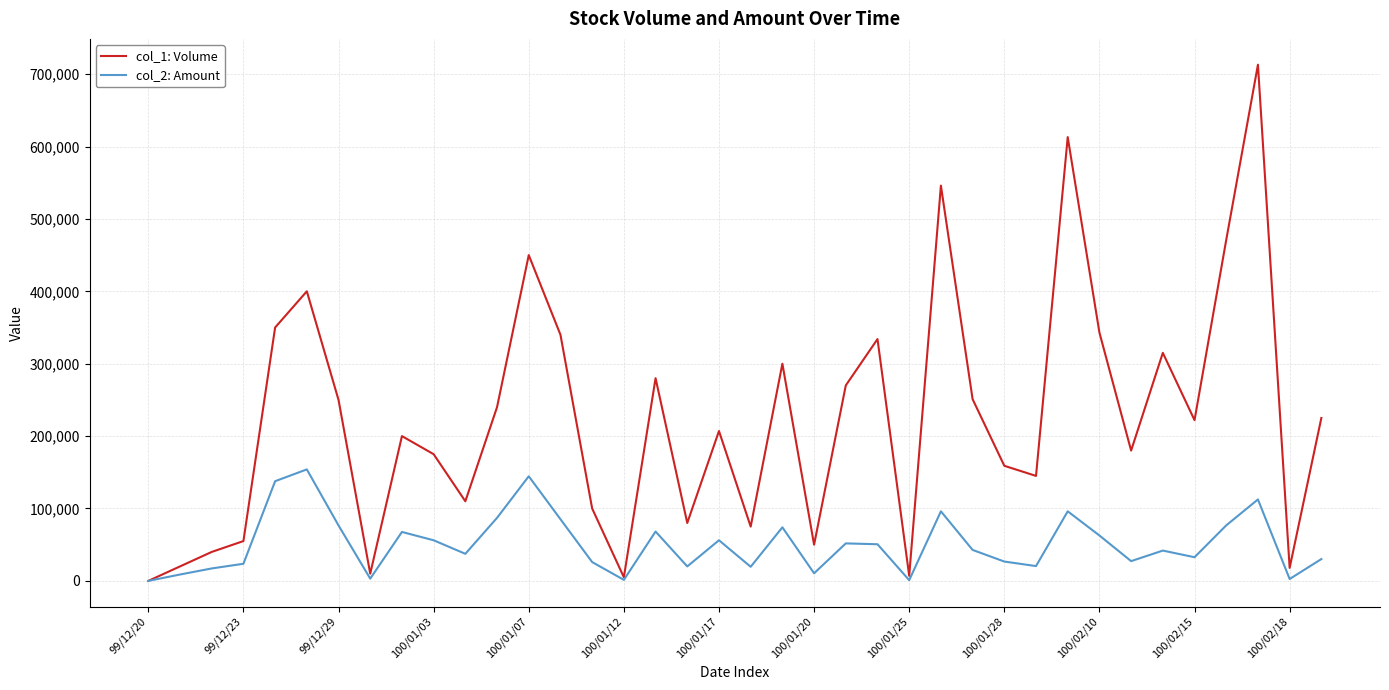

Which series has the largest total across all categories?

col_1: Volume